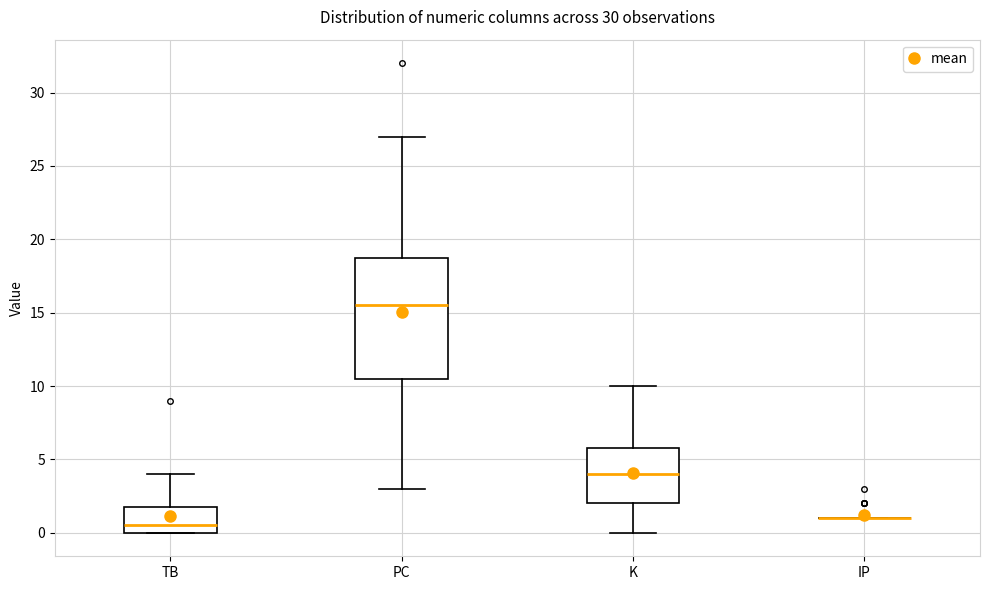

Reading left to right, transcribe this box plot: for each box, give where its median line is, the range the box spans, and where its two whiskers end, as read against the y-axis. The values are not printed on the chart, so give them approximately, as read against the axis.

TB: median 0.5, box 0.0 to 2.0, whiskers 0.0 to 4.0
PC: median 15.5, box 10.5 to 19.0, whiskers 3.0 to 27.0
K: median 4.0, box 2.0 to 6.0, whiskers 0.0 to 10.0
IP: box collapsed to a line at 1.0, whiskers 1.0 to 1.0